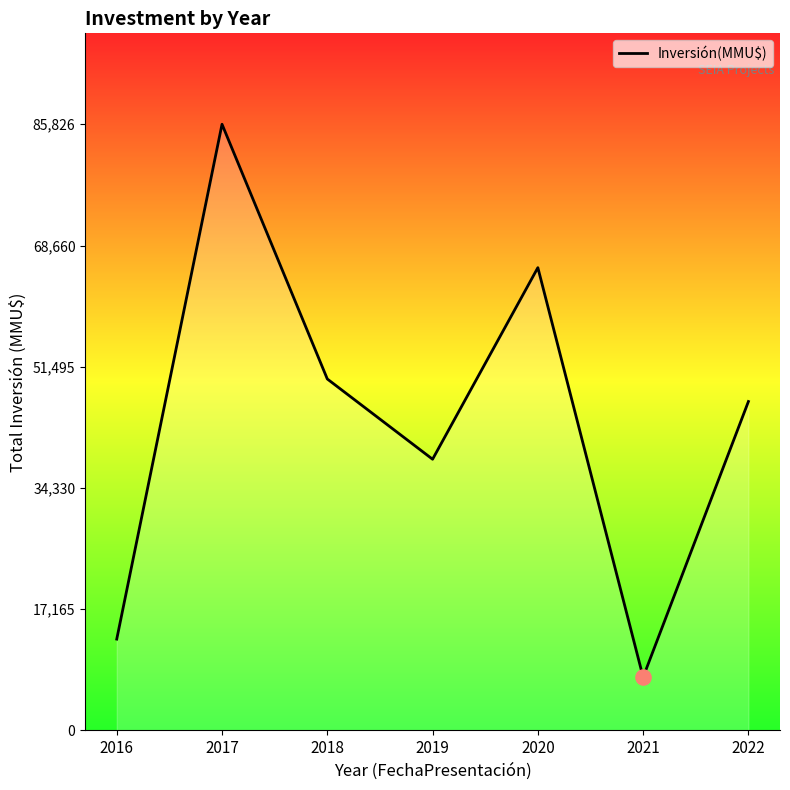

Which has a higher value, 2018 or 2022?

2018